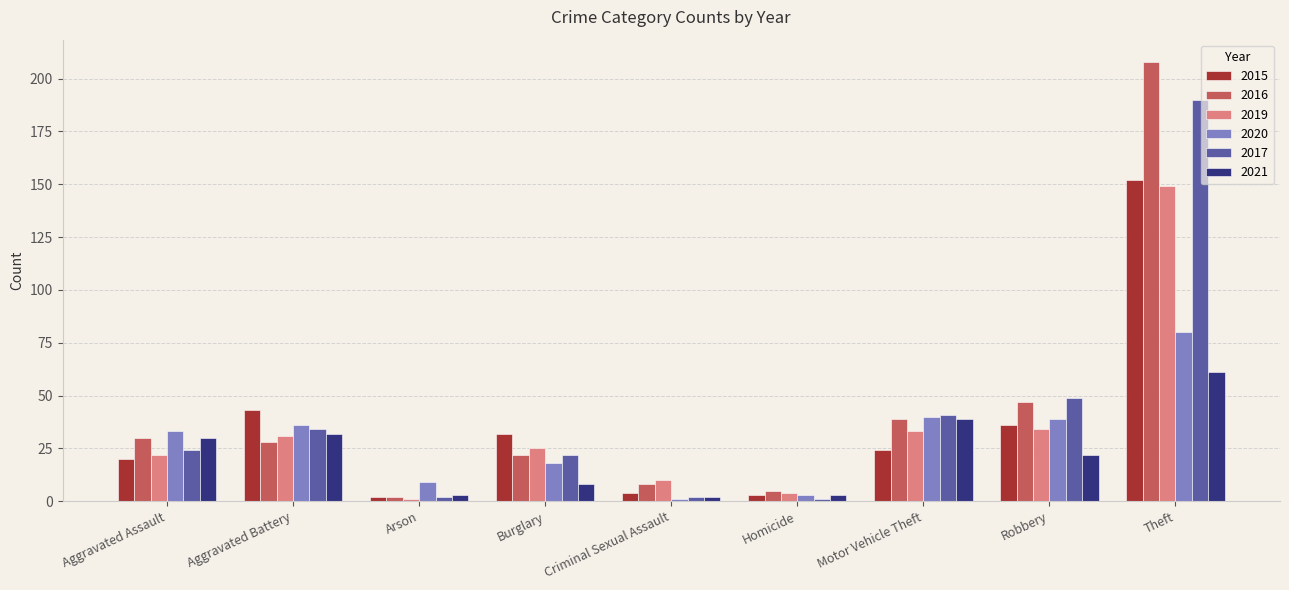

At which category is the sum across all series the highest?

Theft